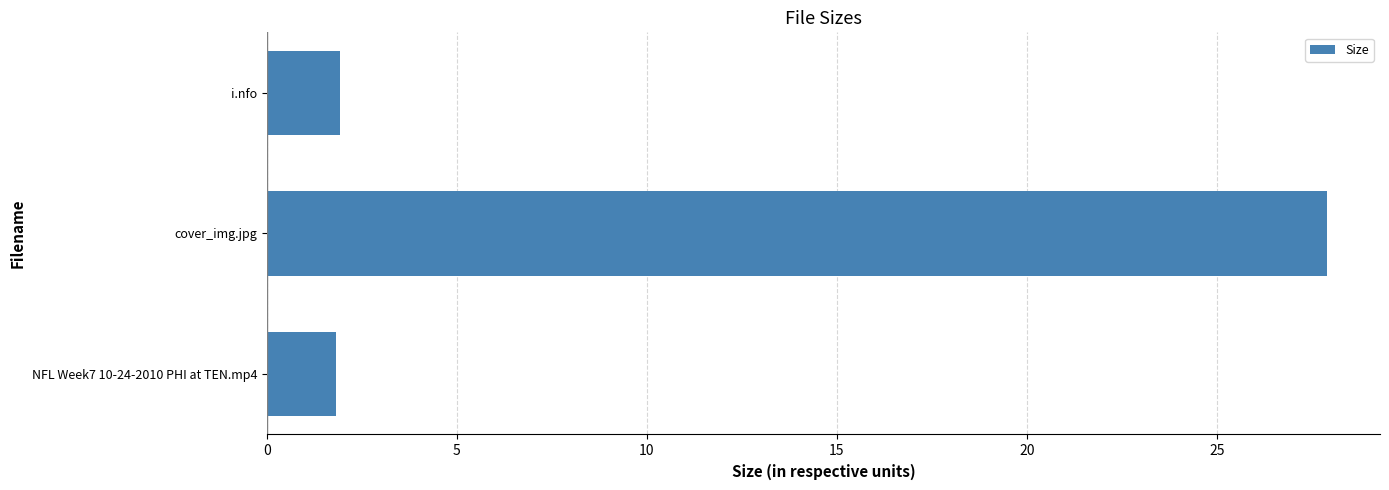

True or false: the data shows 27.9 at cover_img.jpg.

True